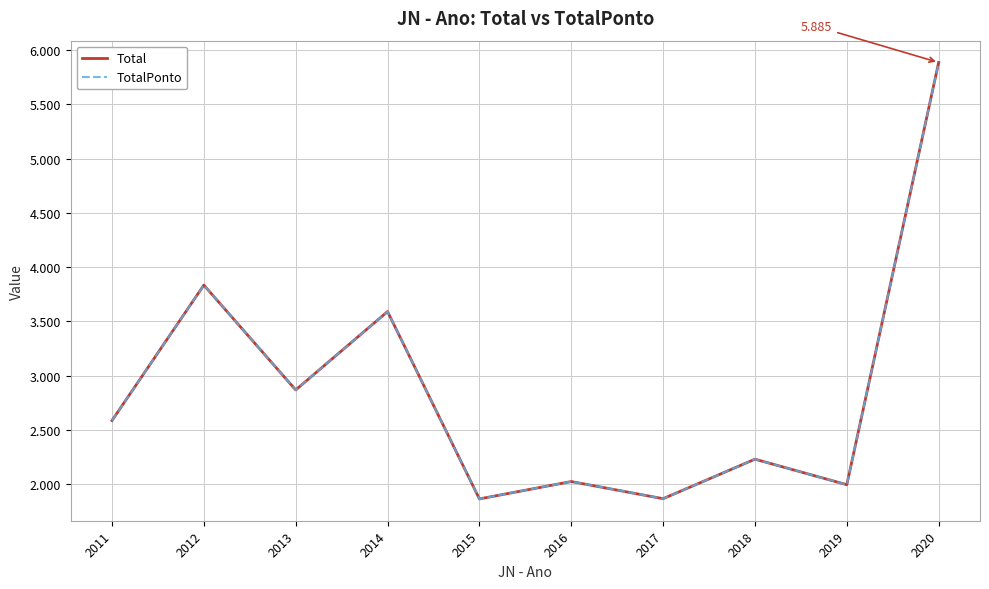

Where is the first local maximum for Total?

2012